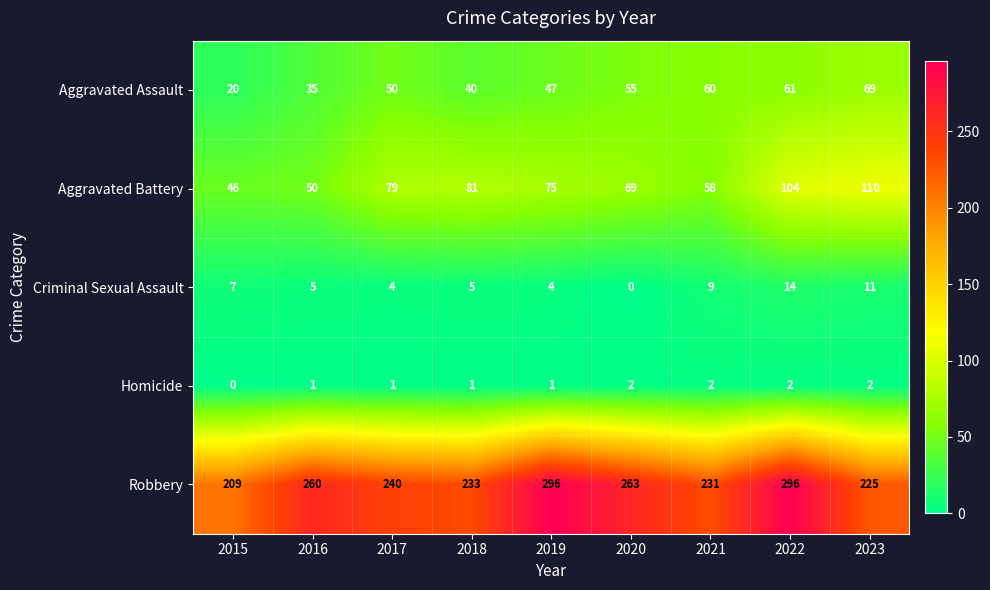

Which series has the widest spread of values?

Robbery